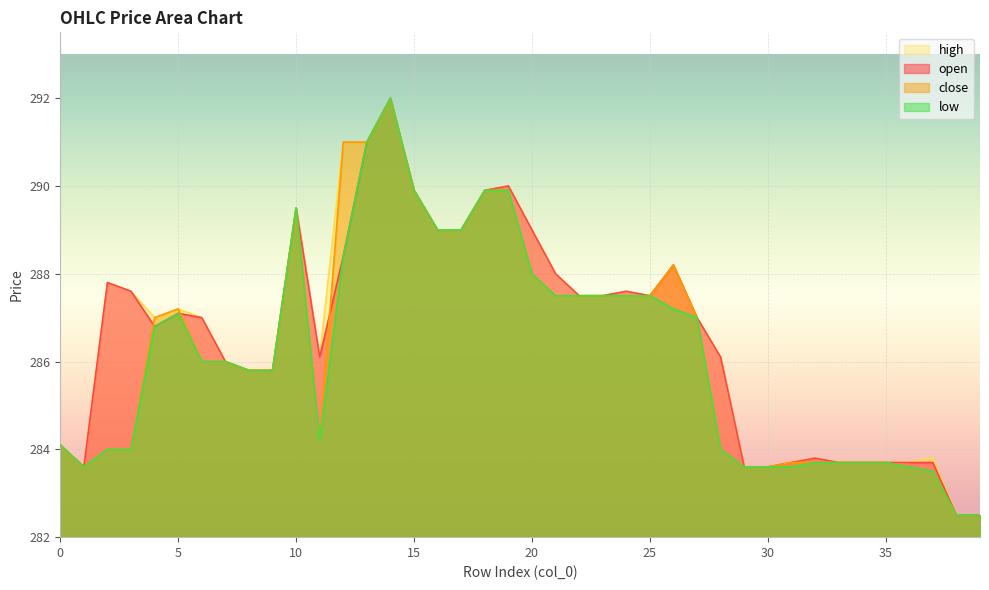

How many times do close and open cross each other?

3